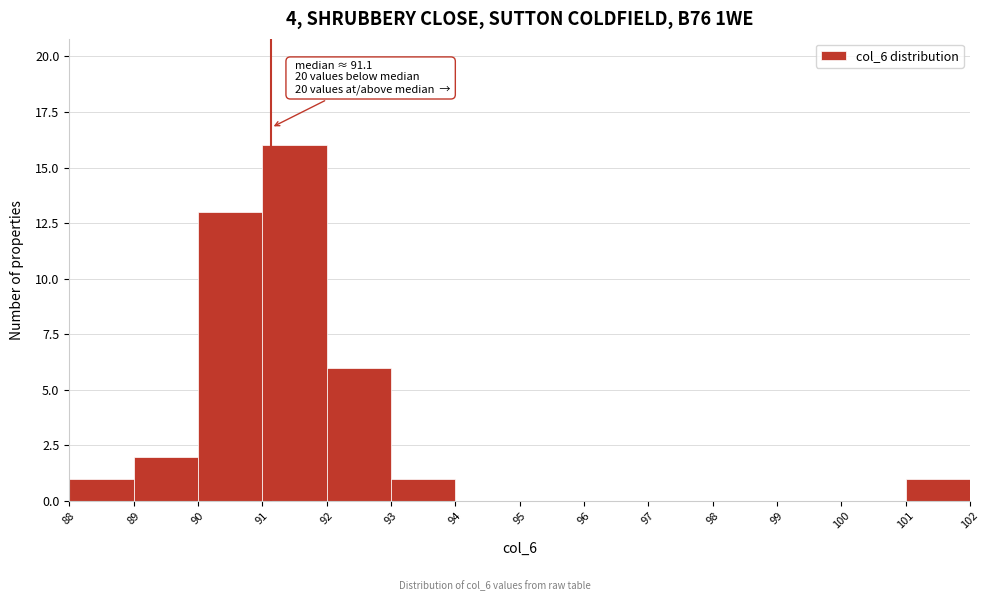

Which range on the x-axis has the tallest bar?

91 to 92